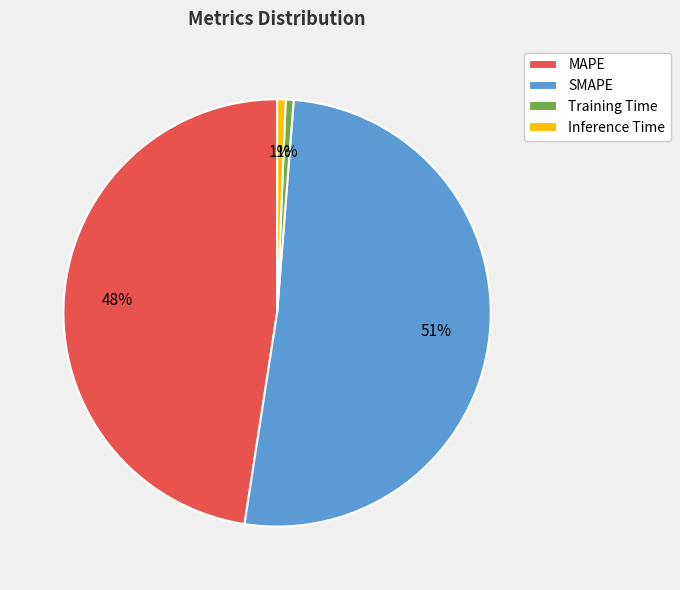

Between MAPE and SMAPE, which is larger?

SMAPE